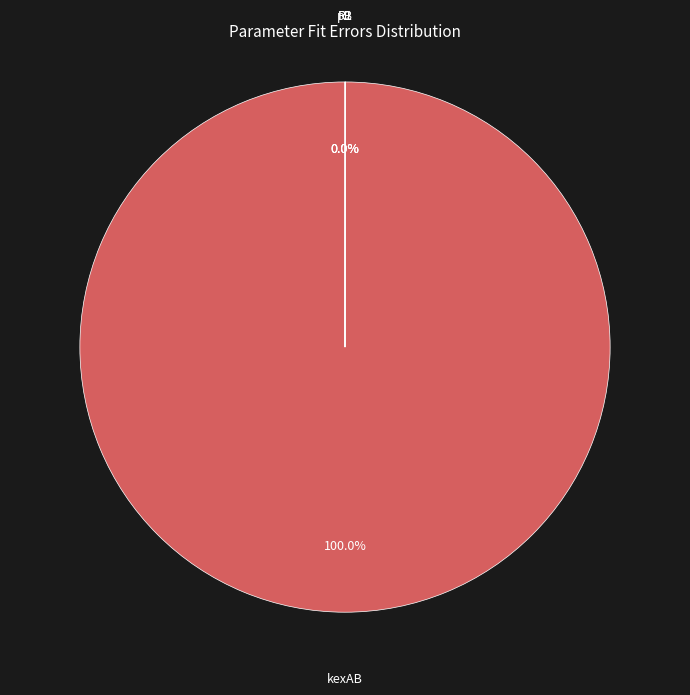

Does any single category account for the majority?

Yes